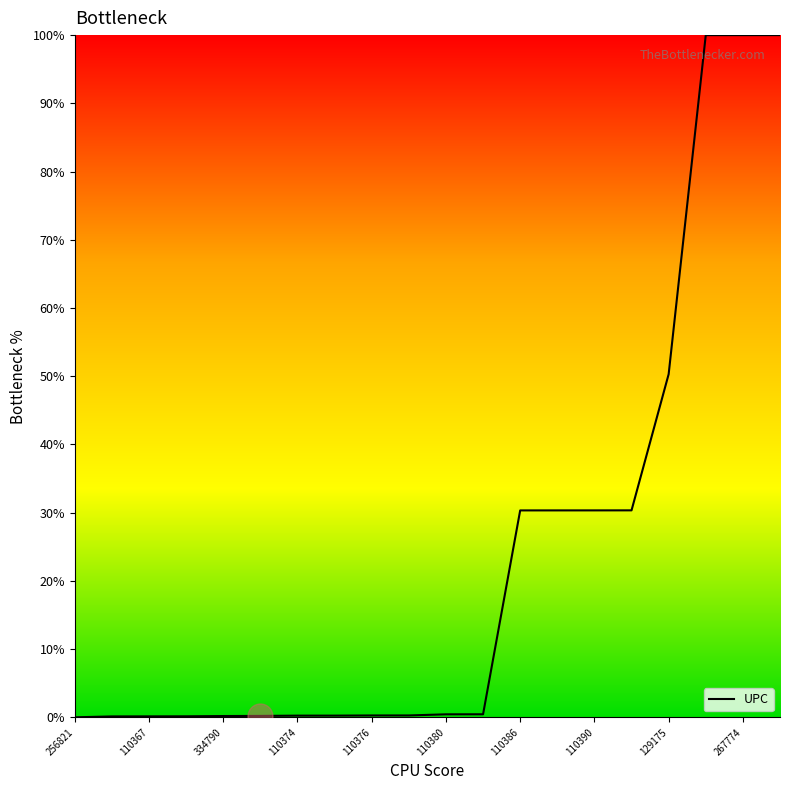

What is the difference between the maximum and minimum values?

100.0